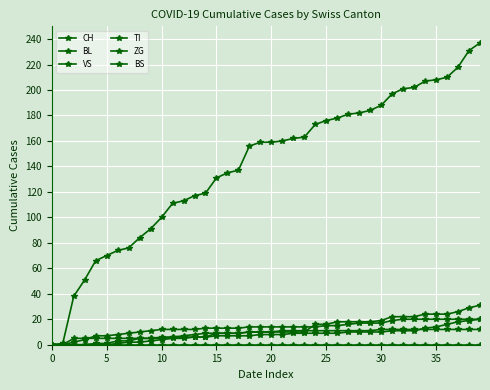

True or false: BL has more than 2 interior local peaks.

False